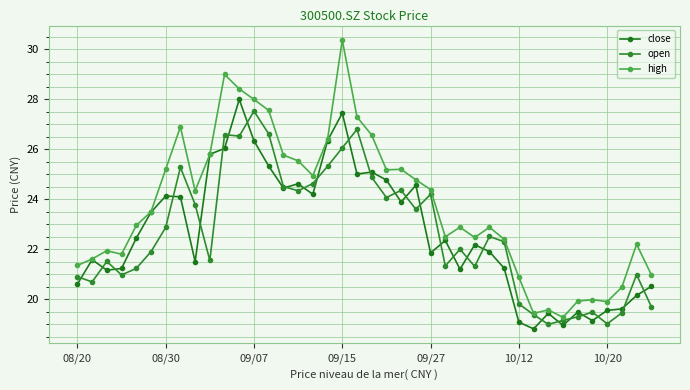

How many lines are shown in the chart?

3